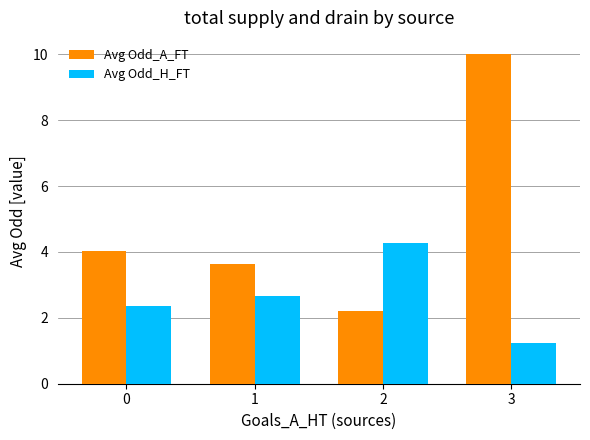

What is the sum of all Avg Odd_H_FT values?

10.5